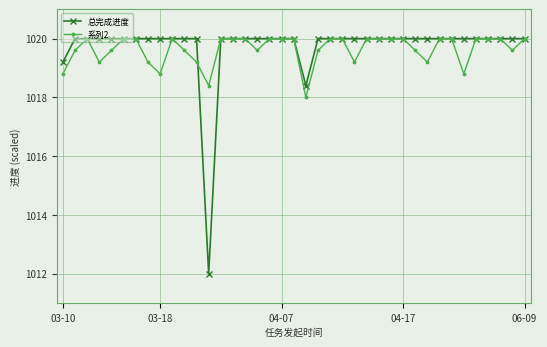

What is the minimum value shown in the chart?

1012.0